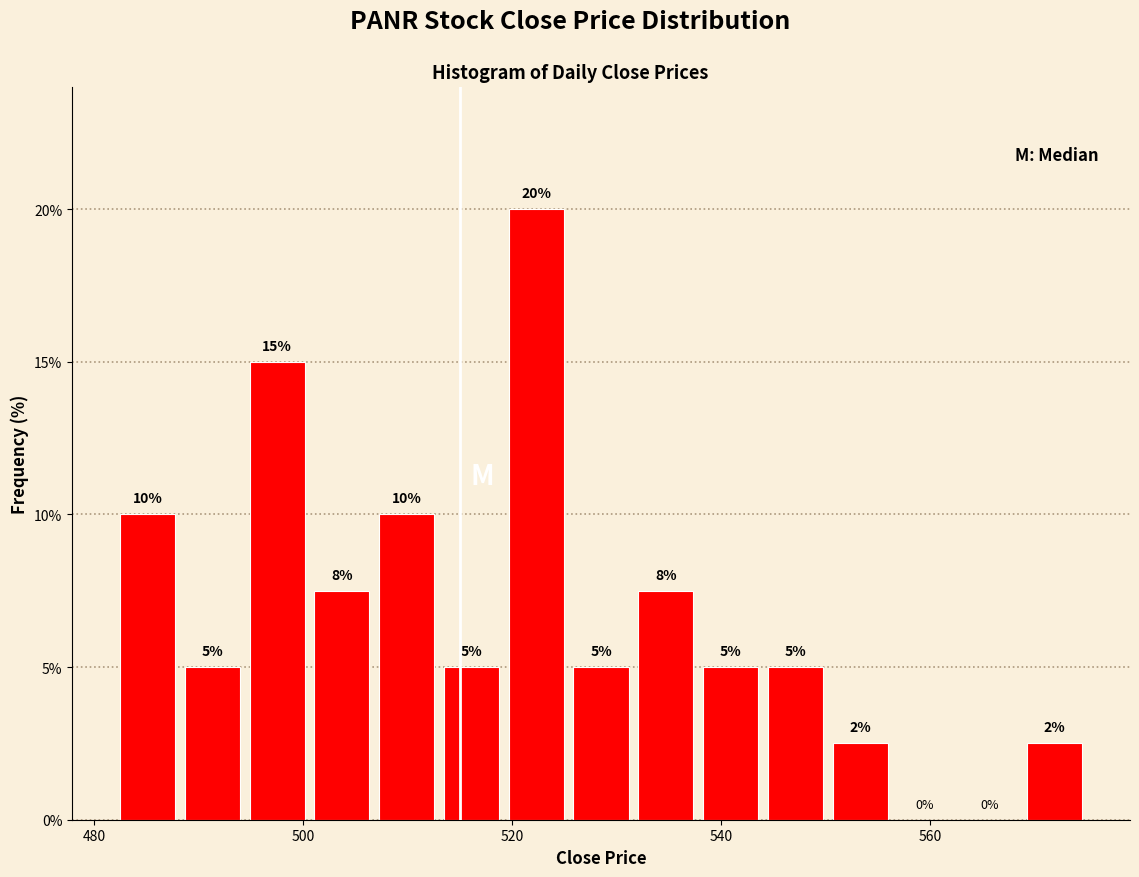

Around what value on the x-axis is the tallest bar? Give the approximate position of its centre, as read against the axis.

522